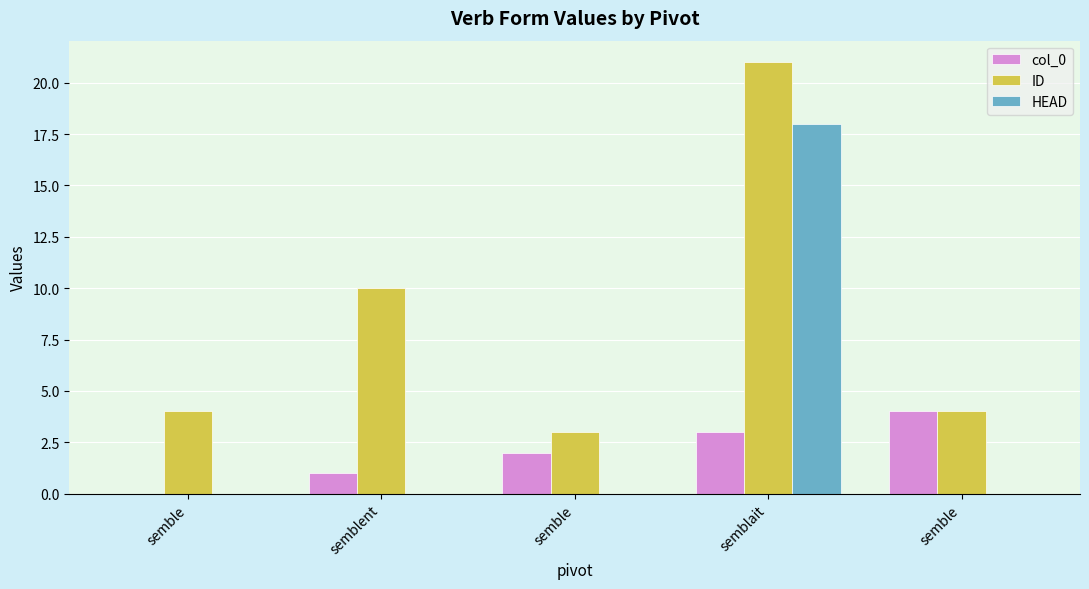

Where does the col_0 series first go above 2?

semblait